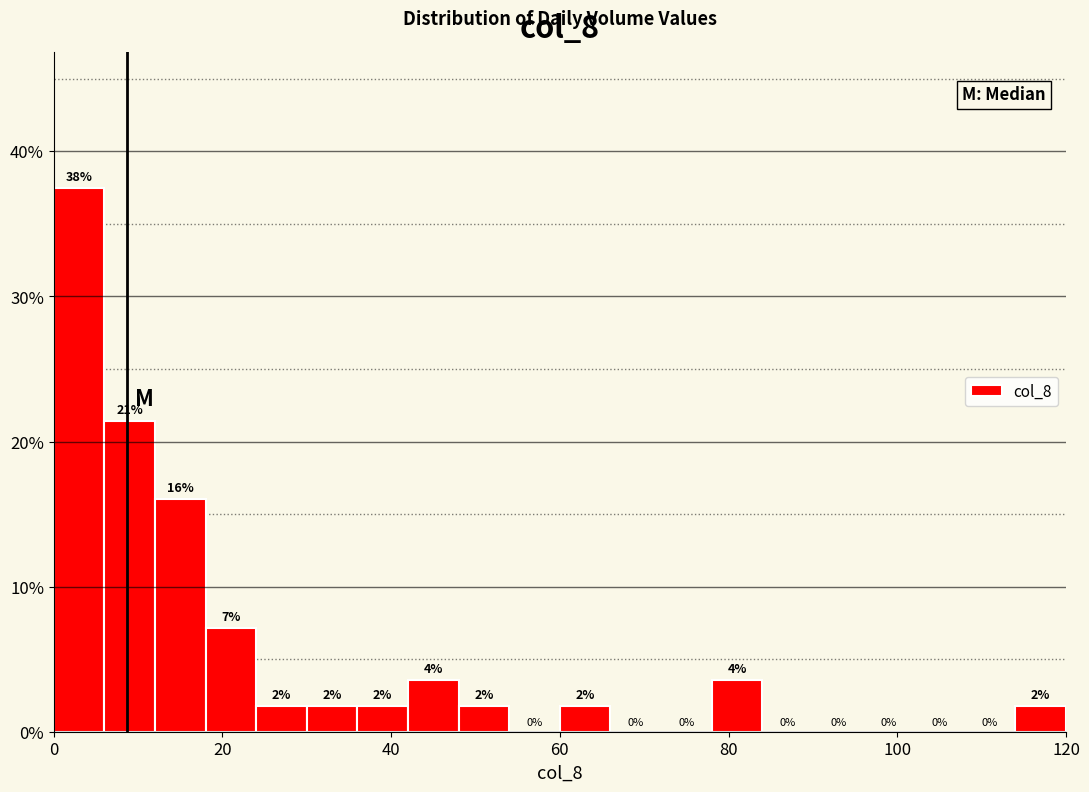

Read against the x-axis, roughly where is the centre of the tallest bar?

4